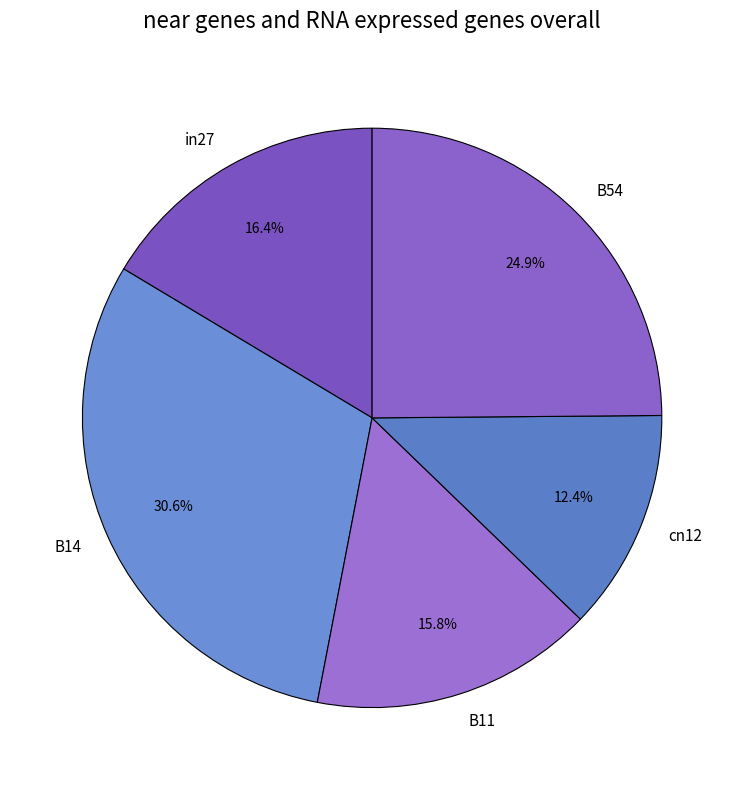

To the nearest percent, what is the difference between the largest and smallest slice percentages?

18%